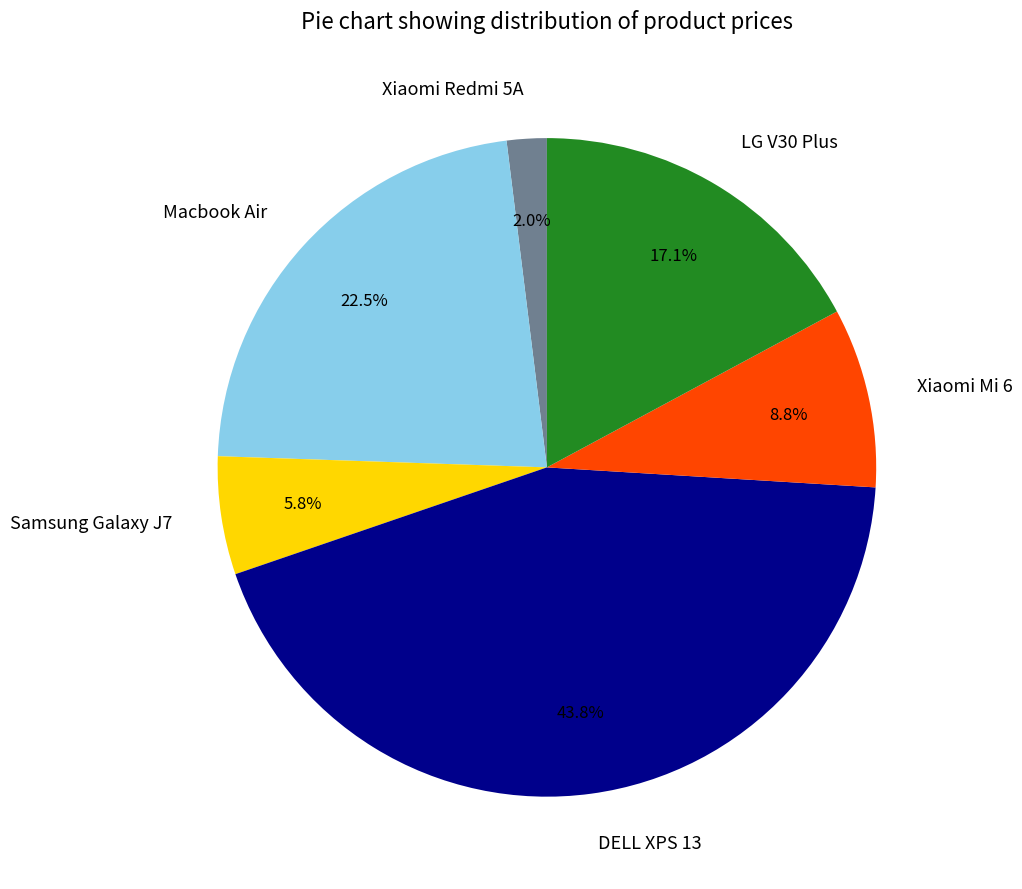

Rank the categories by value from lowest to highest.

Xiaomi Redmi 5A, Samsung Galaxy J7, Xiaomi Mi 6, LG V30 Plus, Macbook Air, DELL XPS 13